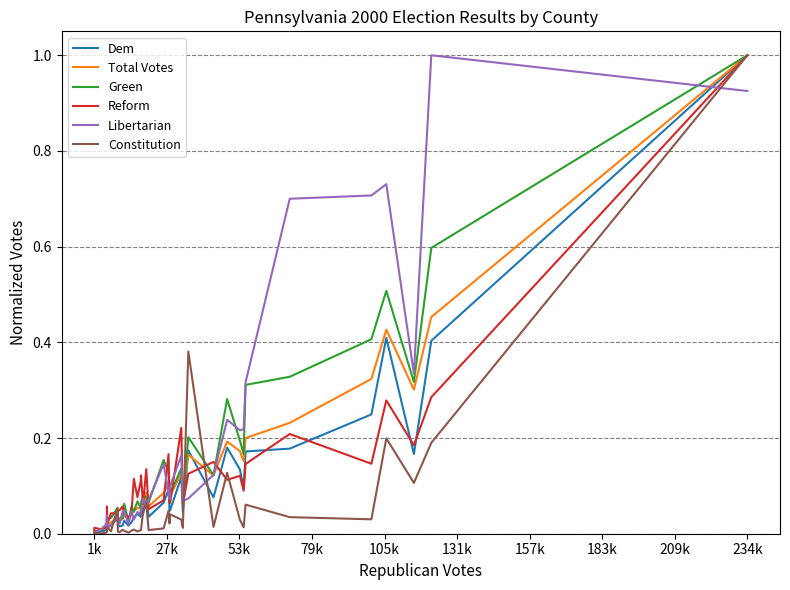

What is the greatest value displayed?

1.0